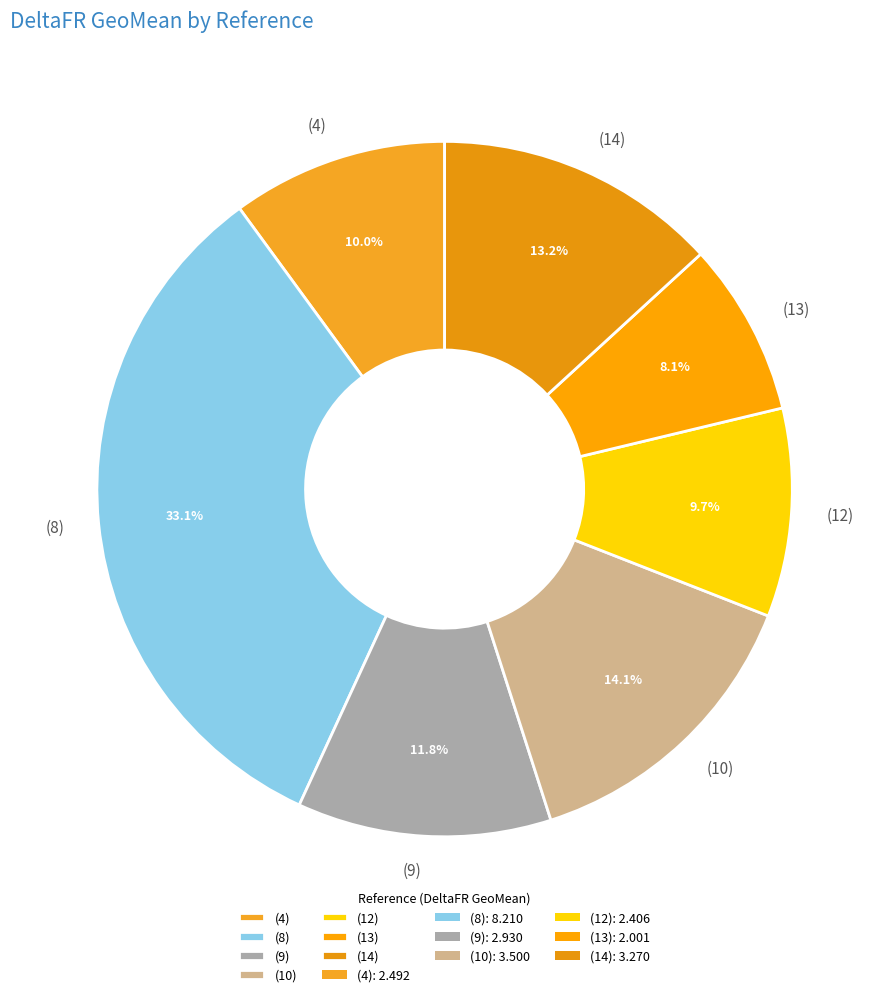

What is the largest slice in the pie chart?

(8)